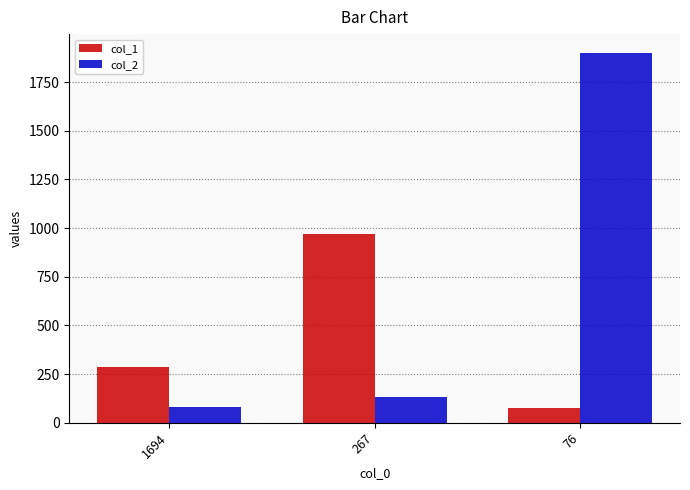

How many distinct data groups are displayed?

2